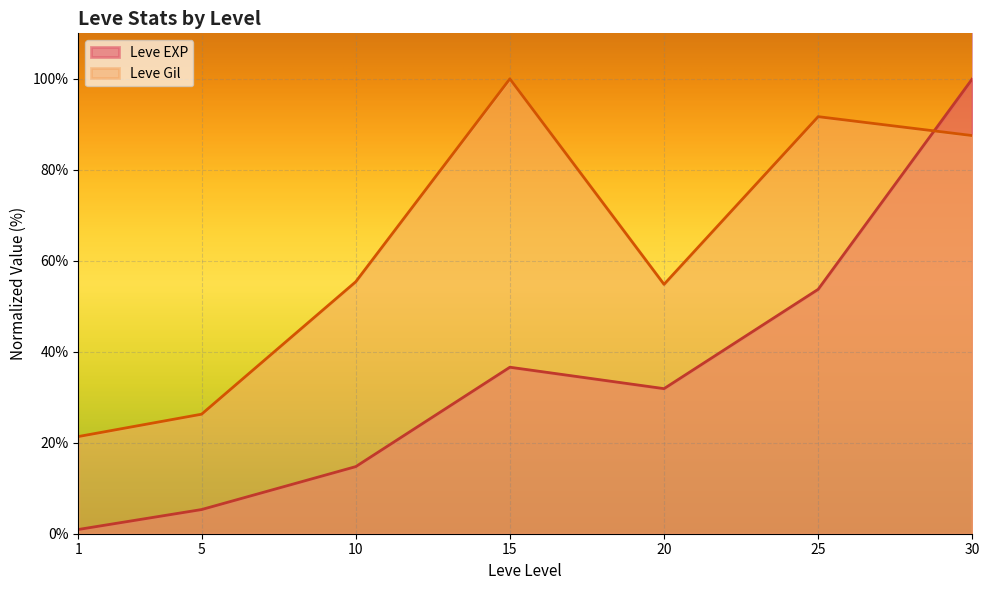

The Leve Gil series shows 87.5 at 30. True or false?

True